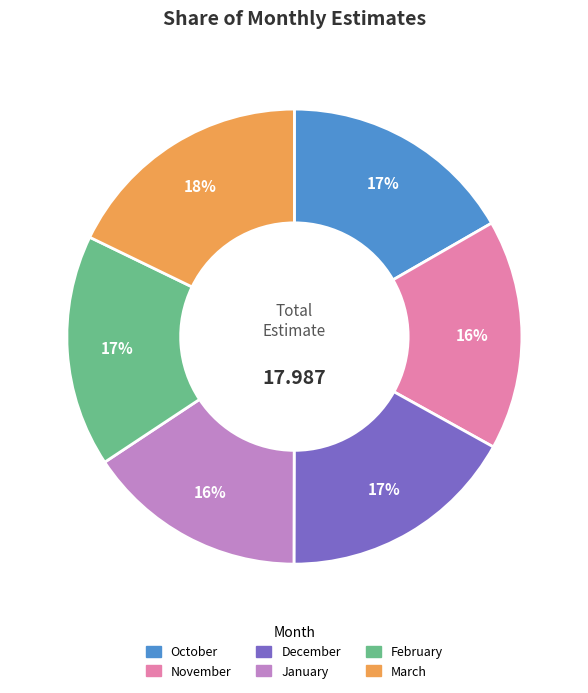

Which slice is the largest?

March